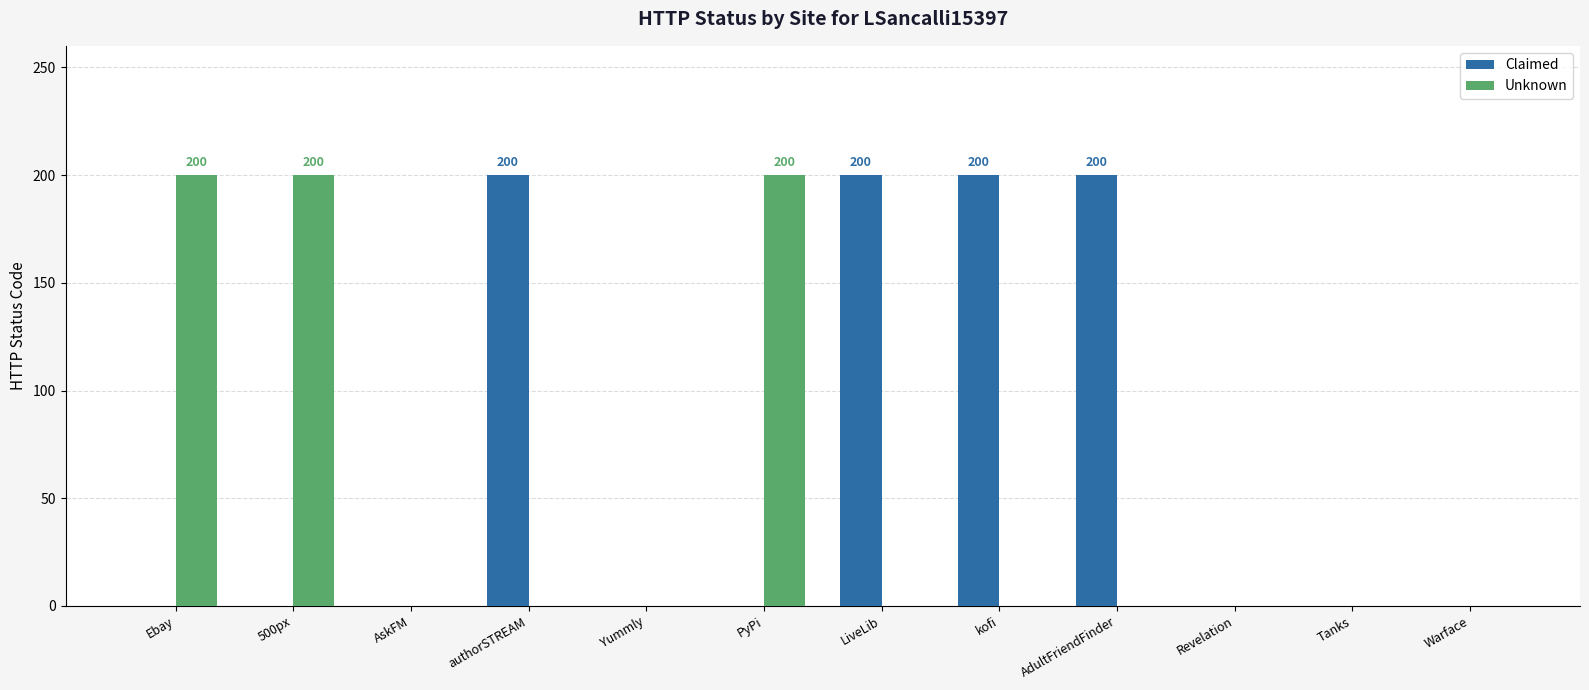

How many distinct data groups are displayed?

2